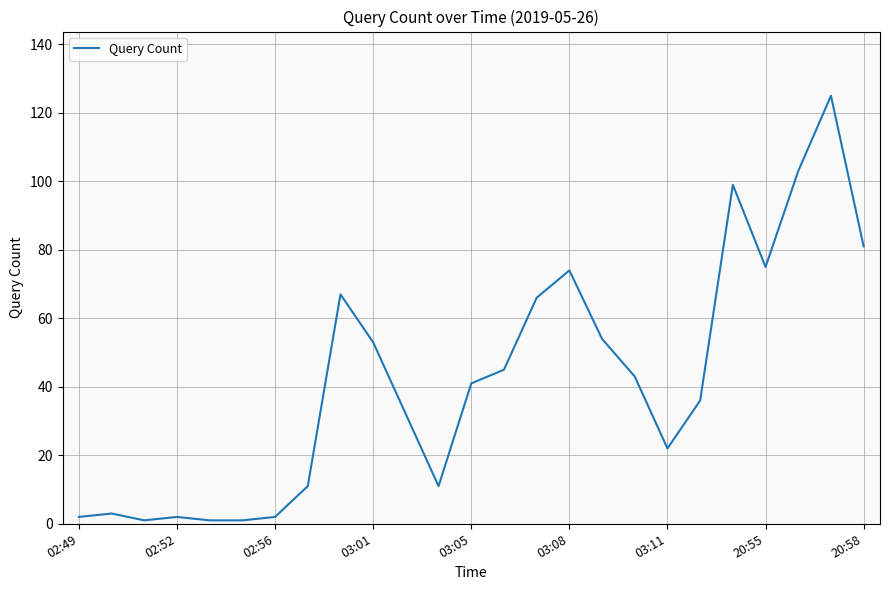

Is this an area chart (filled region under the line)?

No